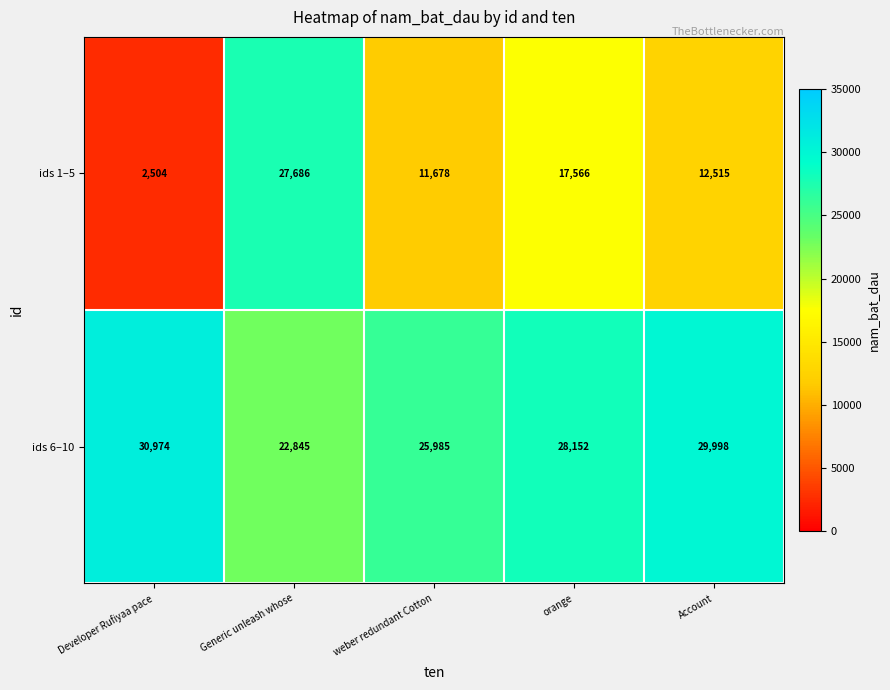

At how many categories does at least one series exceed 4977?

5